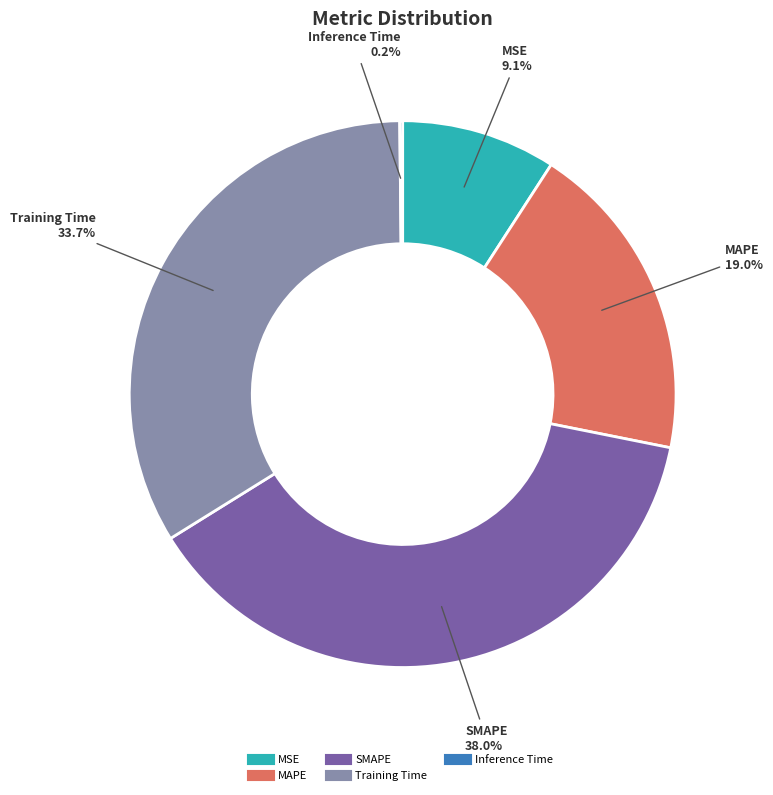

Does Training Time represent more than half of the total?

No